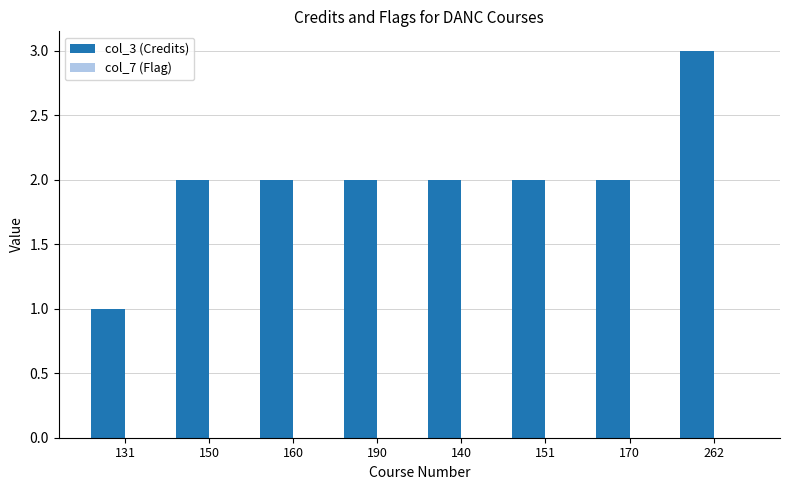

Approximately how many times larger is the value at 150 compared to 170?

1.0